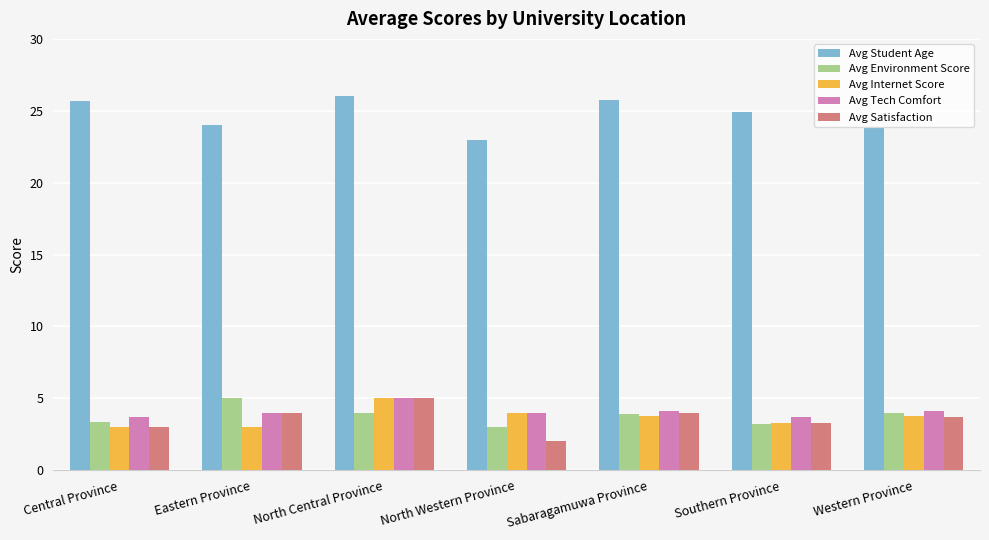

What is the value of the Avg Tech Comfort bar at the 1st from the left?

3.7